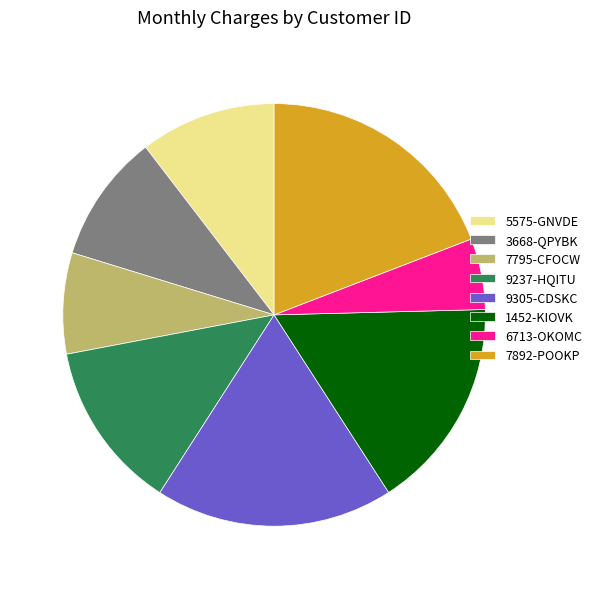

Which category has the smallest portion of the pie?

6713-OKOMC